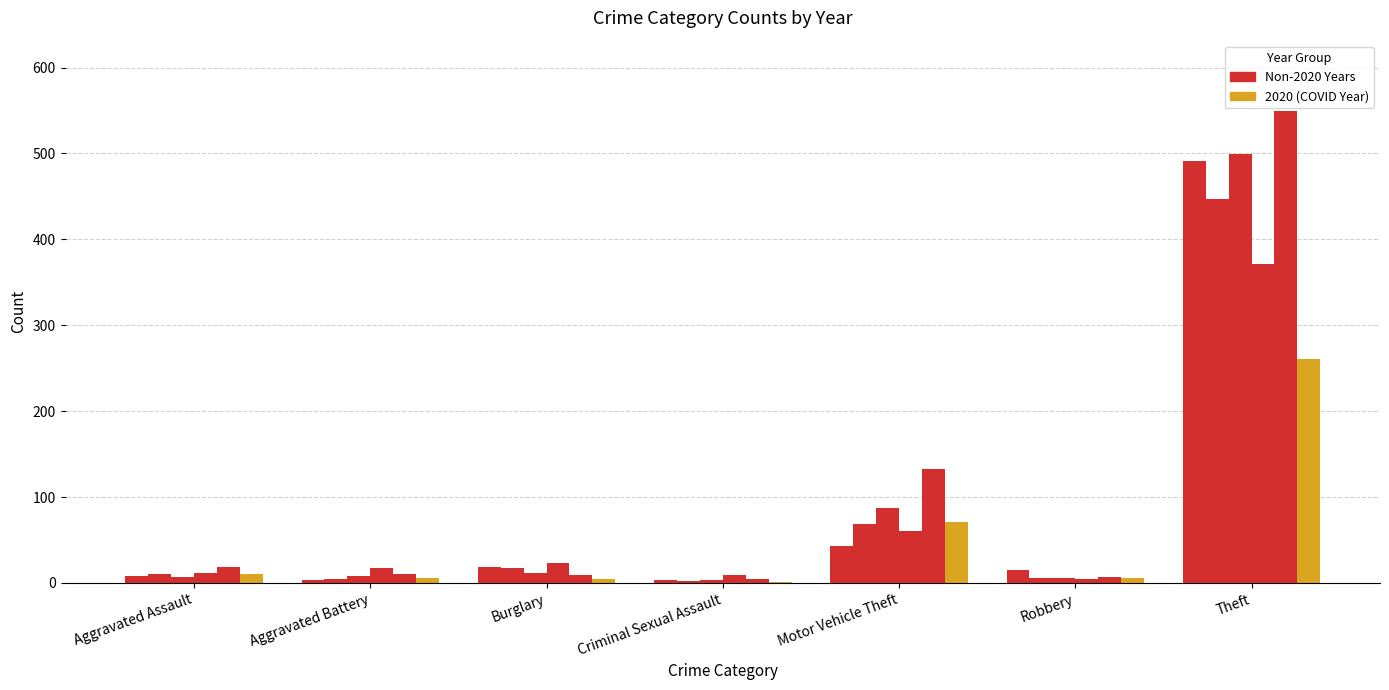

Reading right to left, extract all data points from this chart.

2015: 584	491	15	43	1	4	19	3	8
2017: 558	447	6	69	1	2	18	5	10
2019: 624	499	6	87	0	4	12	8	7
2021: 500	371	5	60	0	9	23	17	12
2023: 736	549	7	133	0	5	9	11	19
2020: 362	261	6	71	0	1	5	6	11